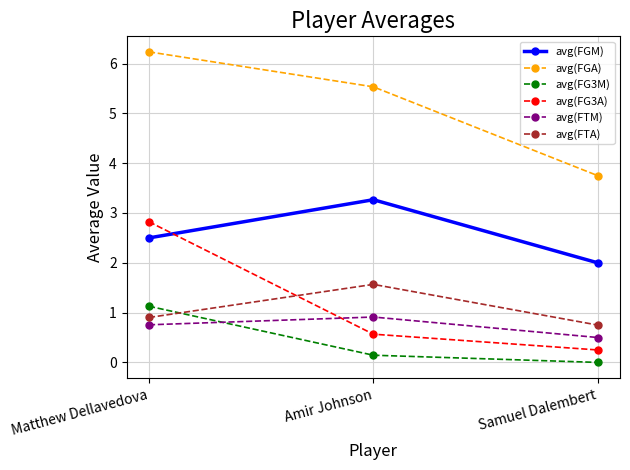

How many categories are shown in the chart?

3